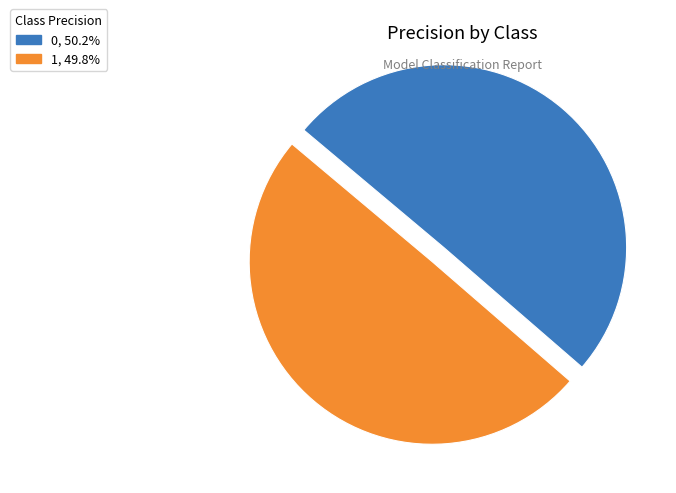

Is it true that 1 is 57% of the pie?

False